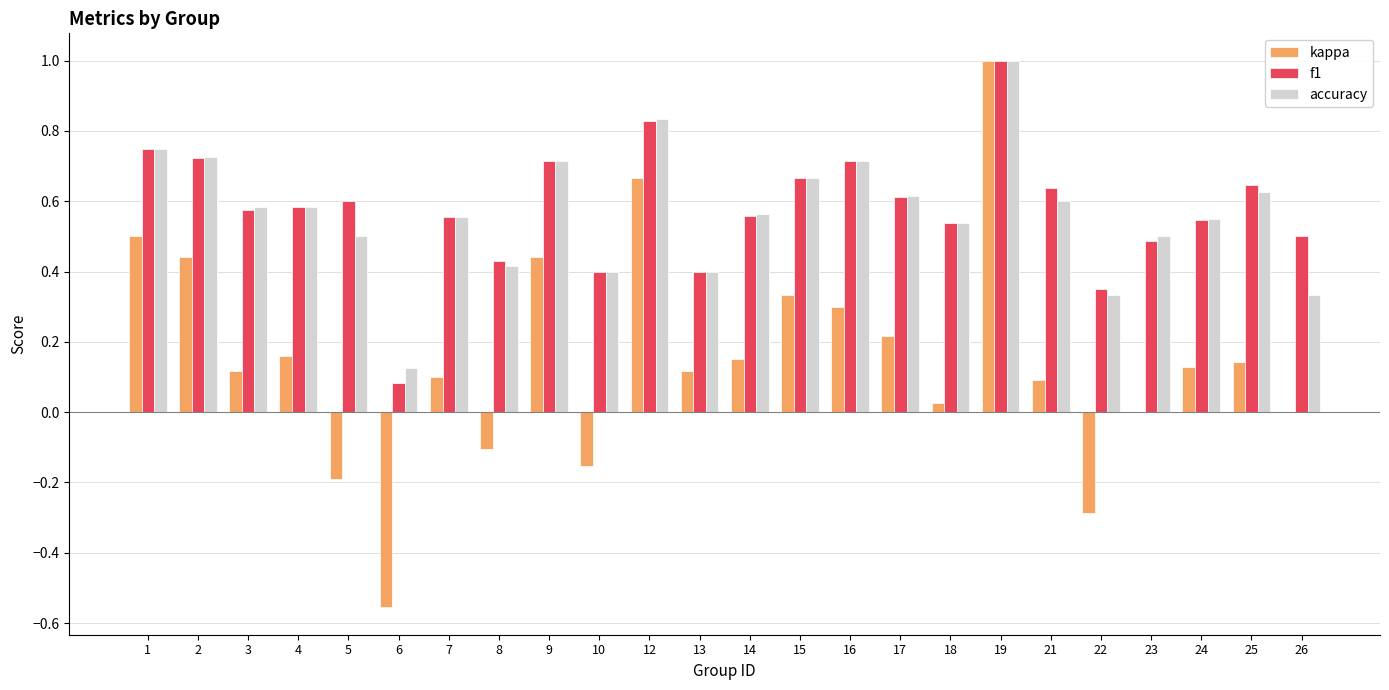

What is the maximum value for accuracy?

1.0